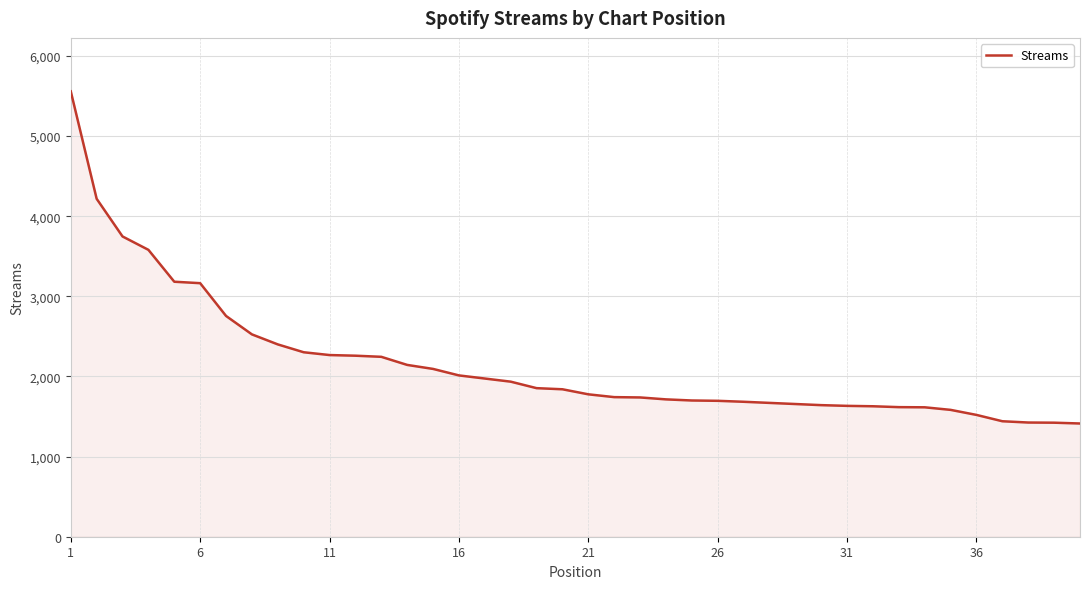

What is the smallest value displayed?

1413